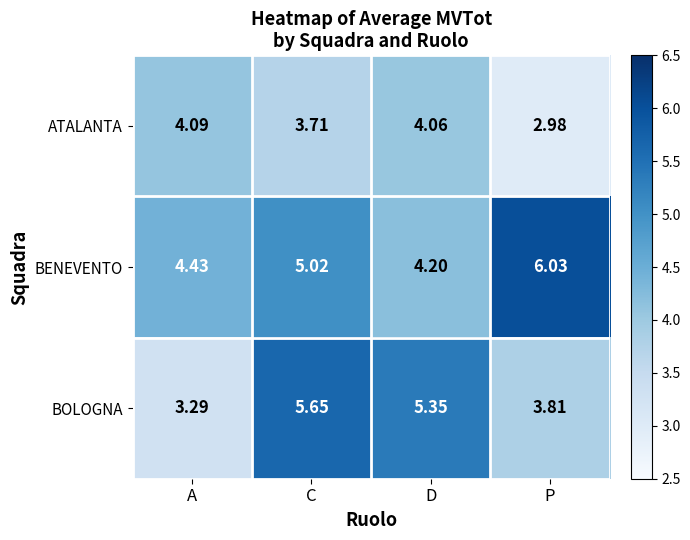

Which series has the widest spread of values?

BOLOGNA